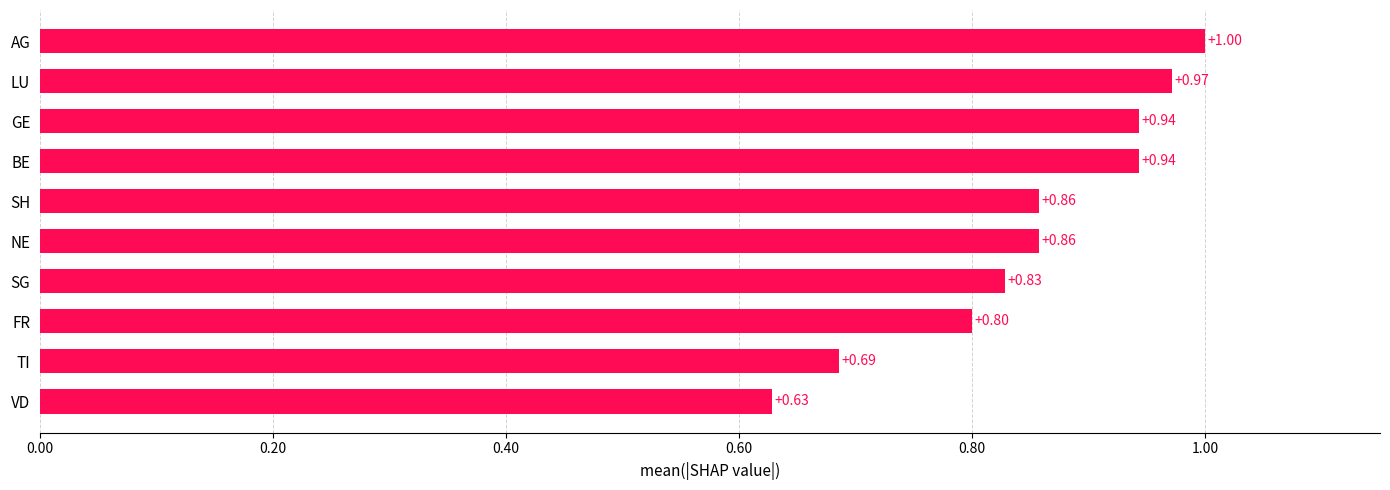

What is the sum of all values?

8.5